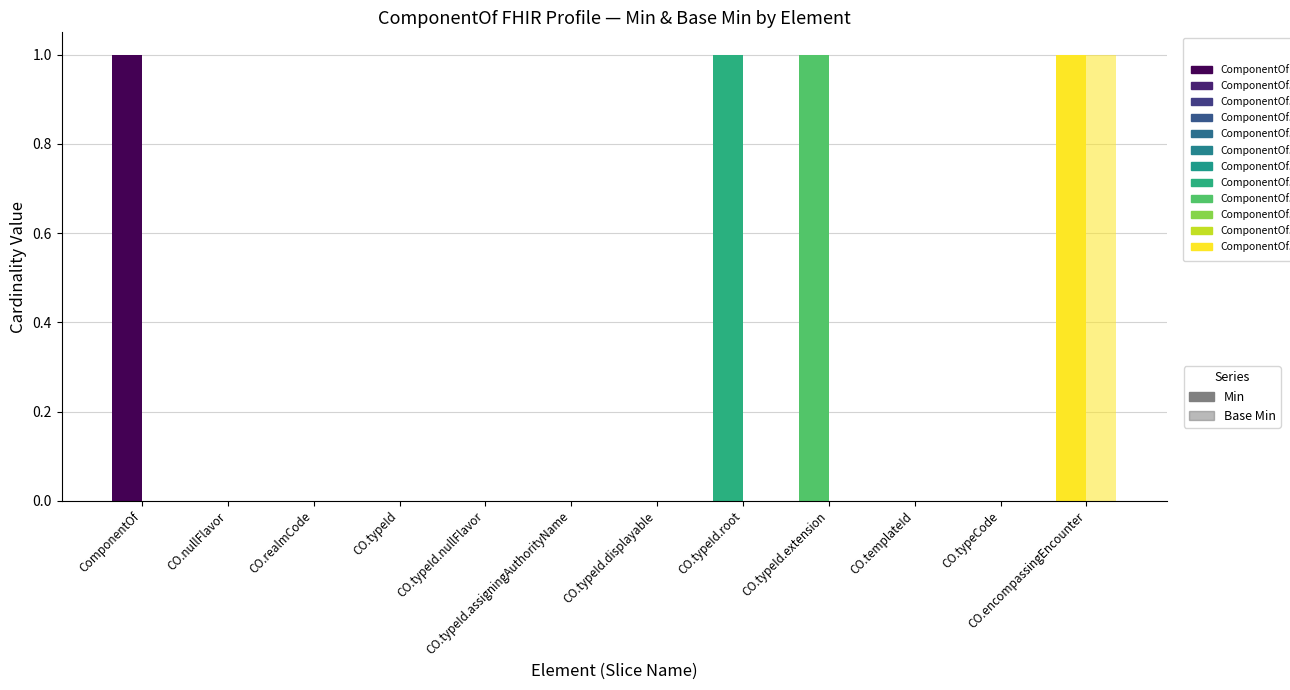

How many Base Min values are between 0 and 1?

12